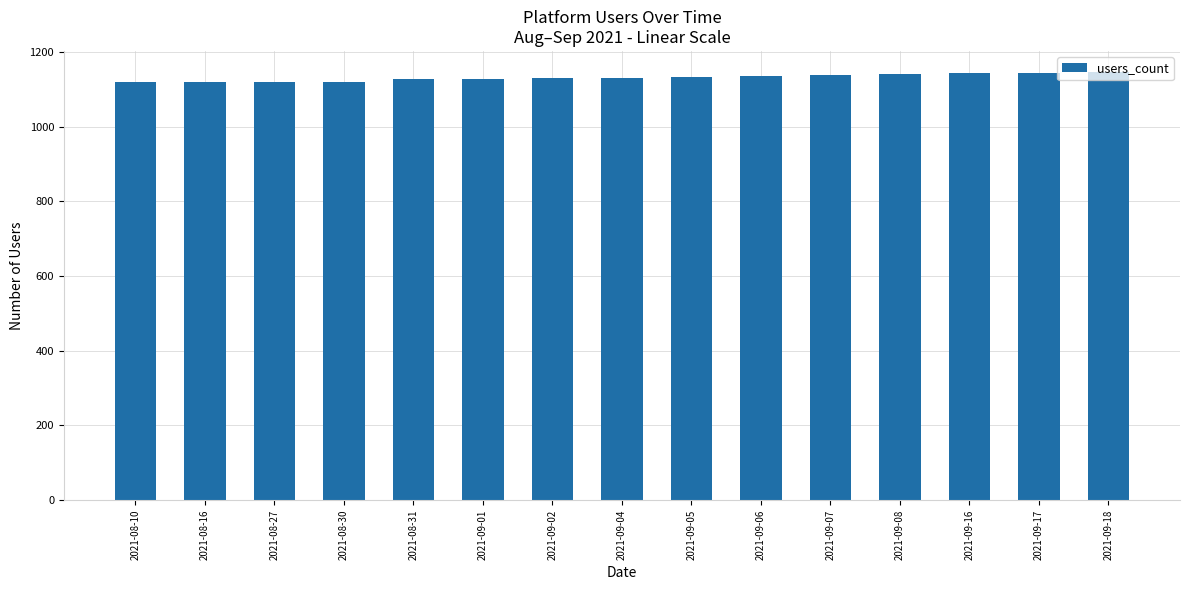

What is the minimum value shown in the chart?

1118